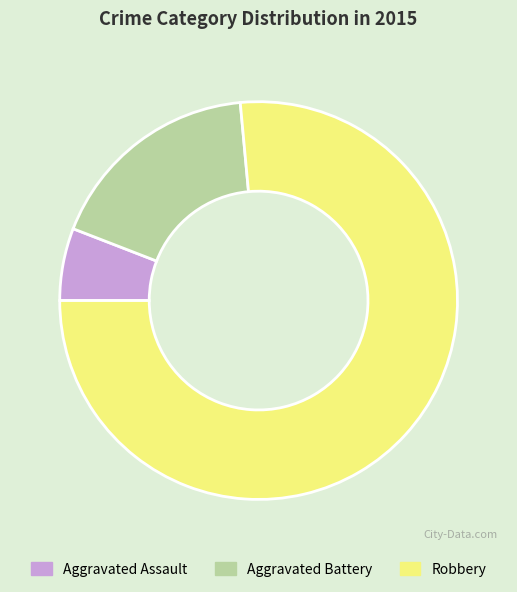

True or false: Aggravated Assault accounts for 6% of the total.

True